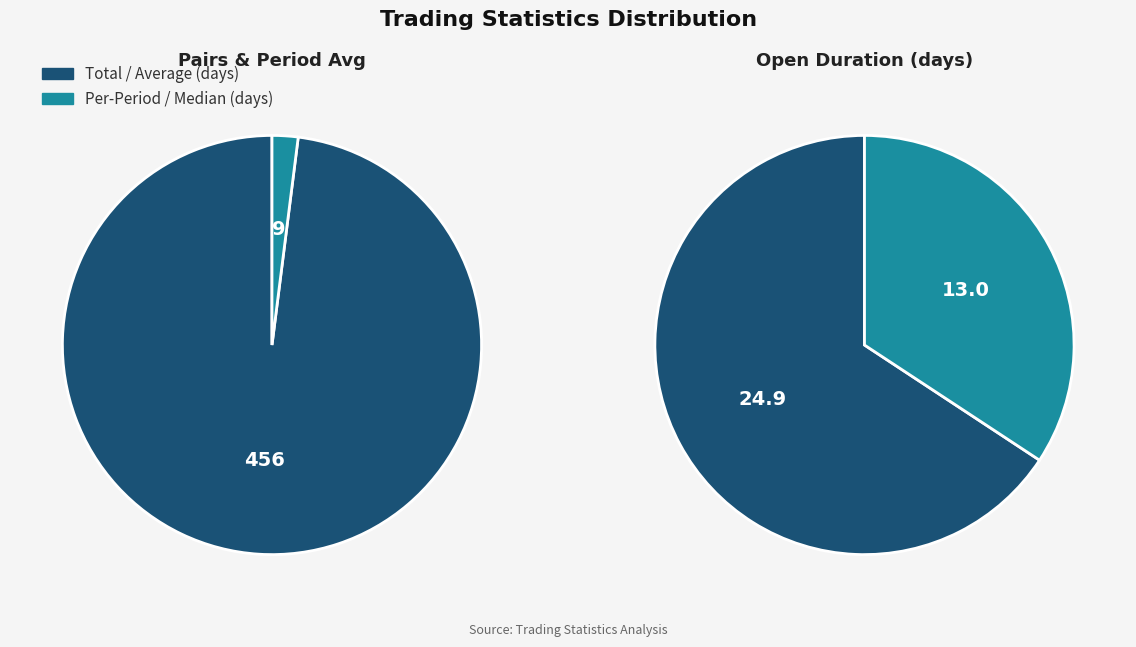

To the nearest percent, what is the difference between the largest and smallest slice percentages?

89%